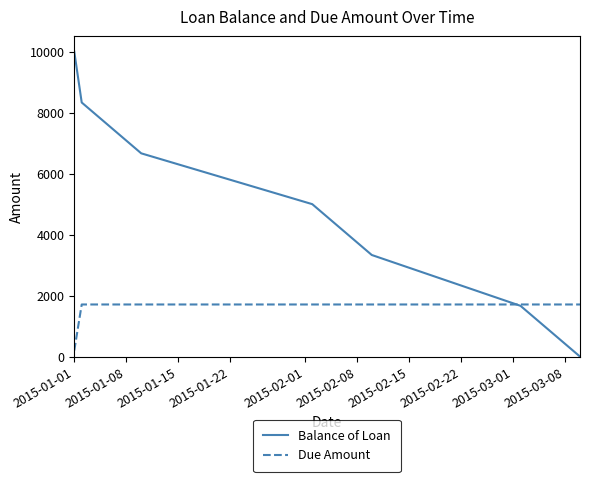

True or false: Due Amount and Balance of Loan cross at least once.

True